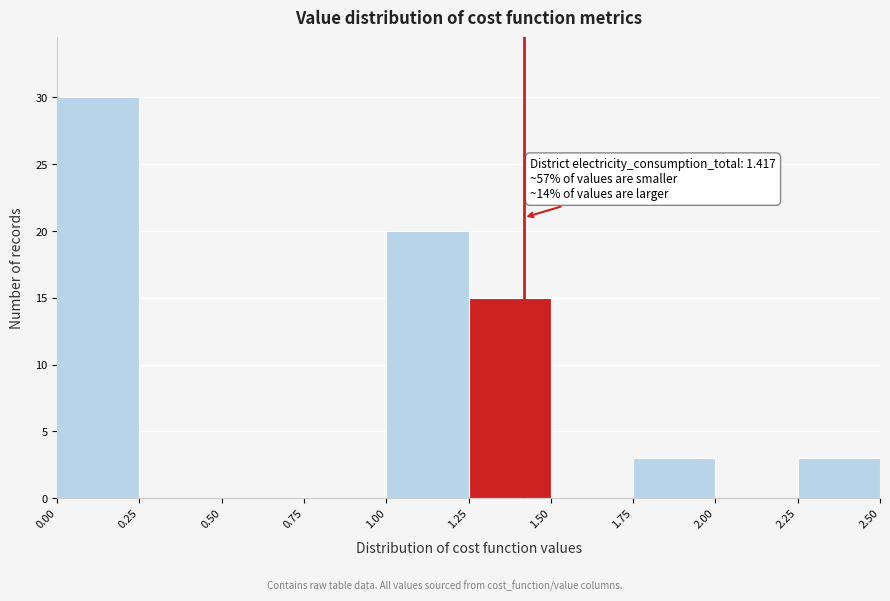

Over which range of the x-axis is the bar tallest?

0.00 to 0.25